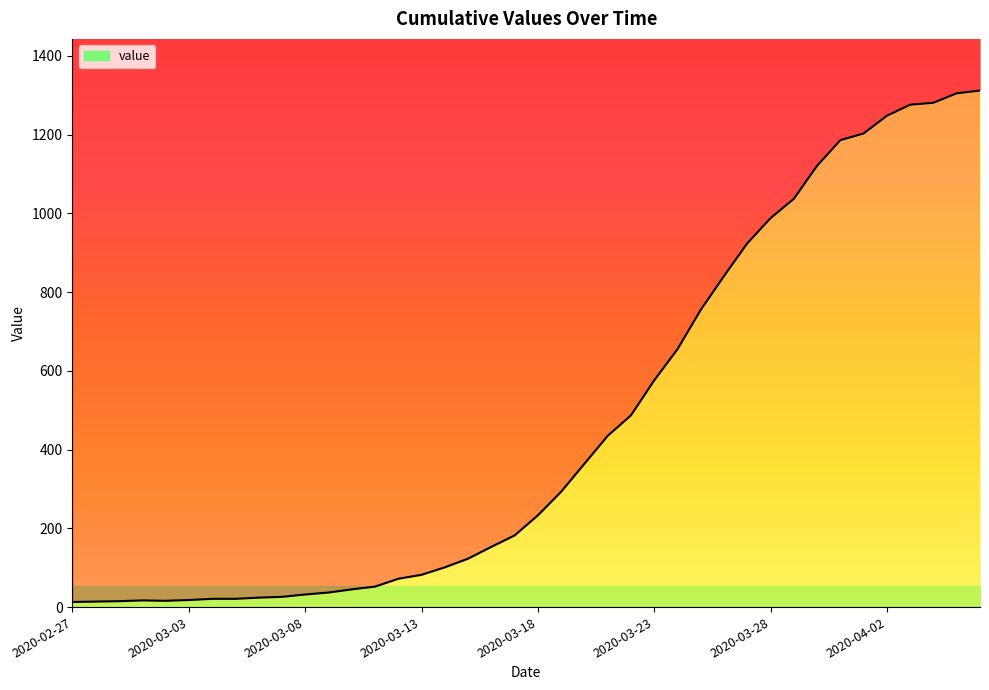

Which has a higher value, 2020-03-18 or 2020-03-06?

2020-03-18